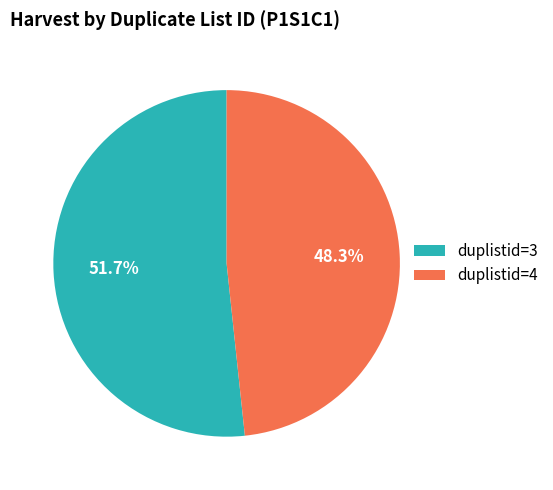

Which slice is the largest?

duplistid=3